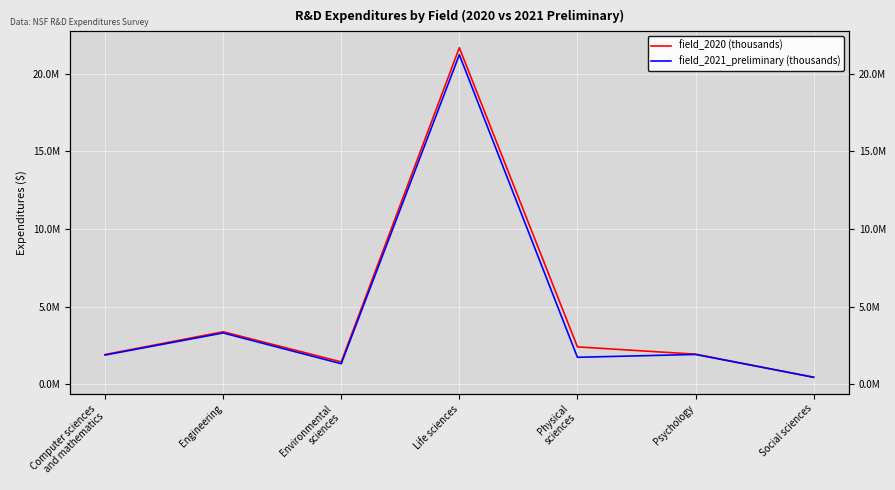

At how many categories does at least one series exceed 16123881?

1